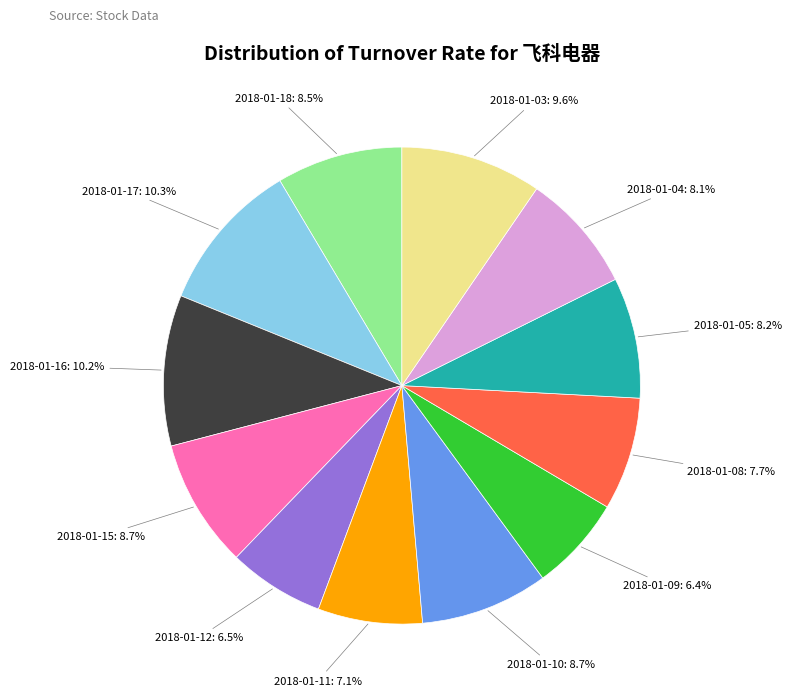

Is there any slice that represents more than half of the pie?

No